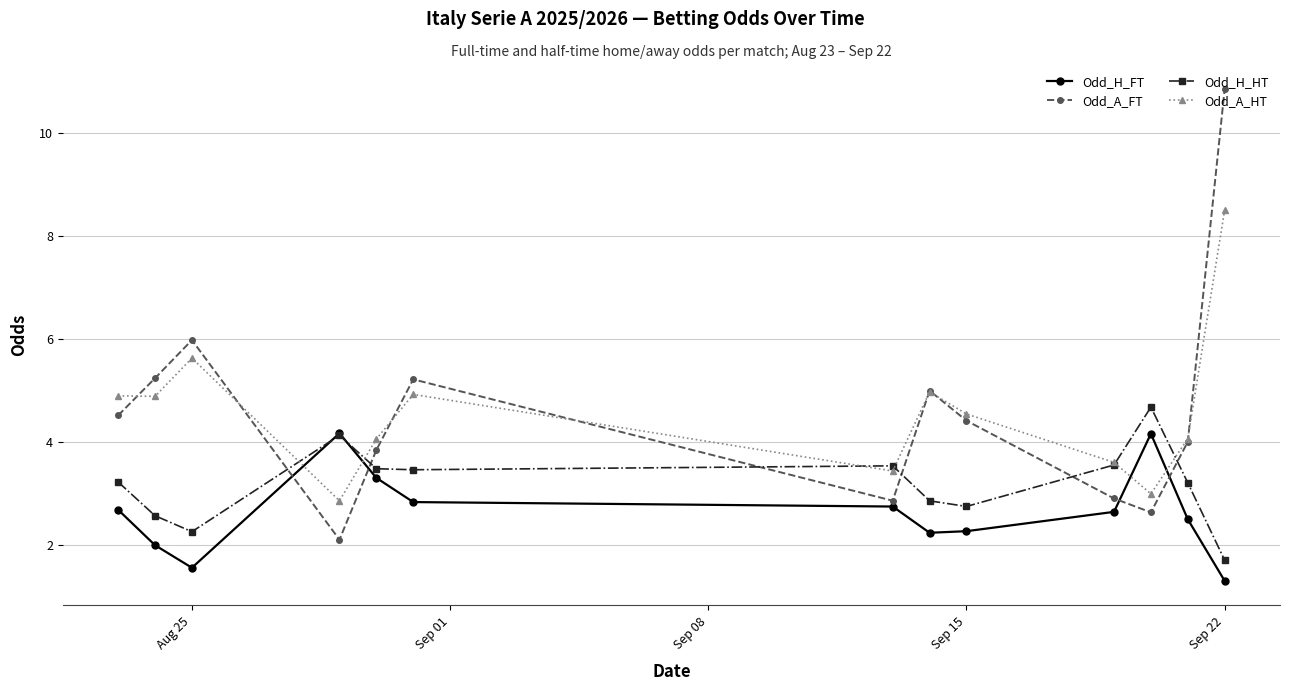

What is the minimum value for Odd_H_FT?

1.3